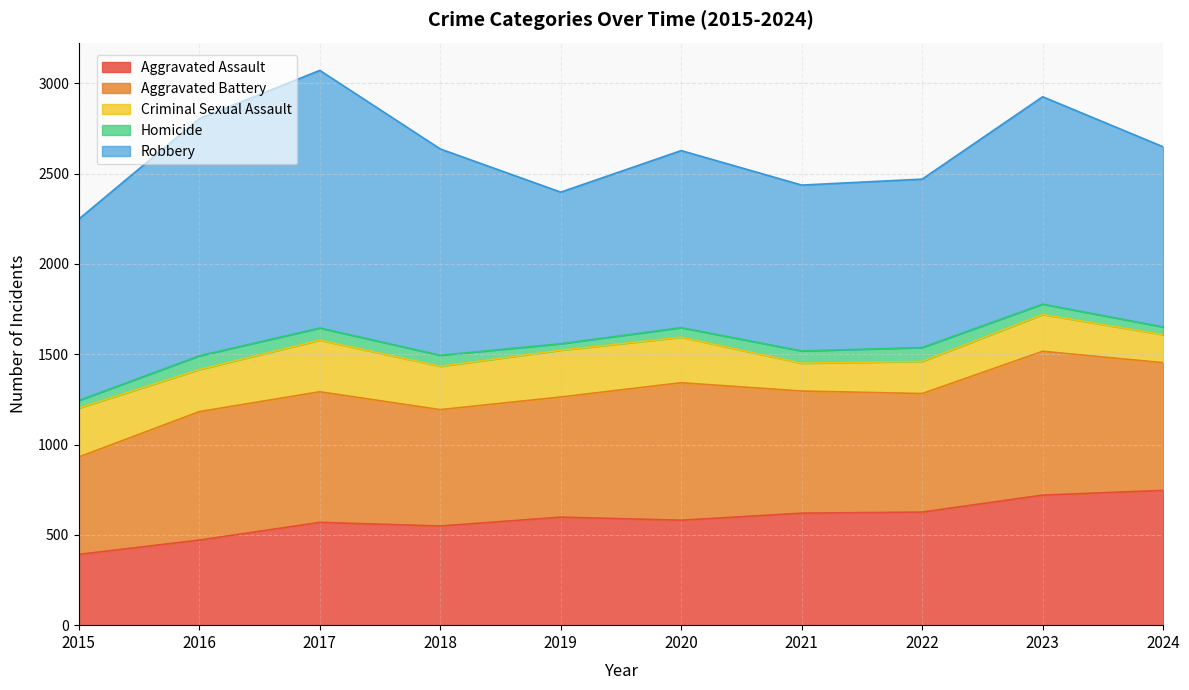

How many lines are shown in the chart?

5